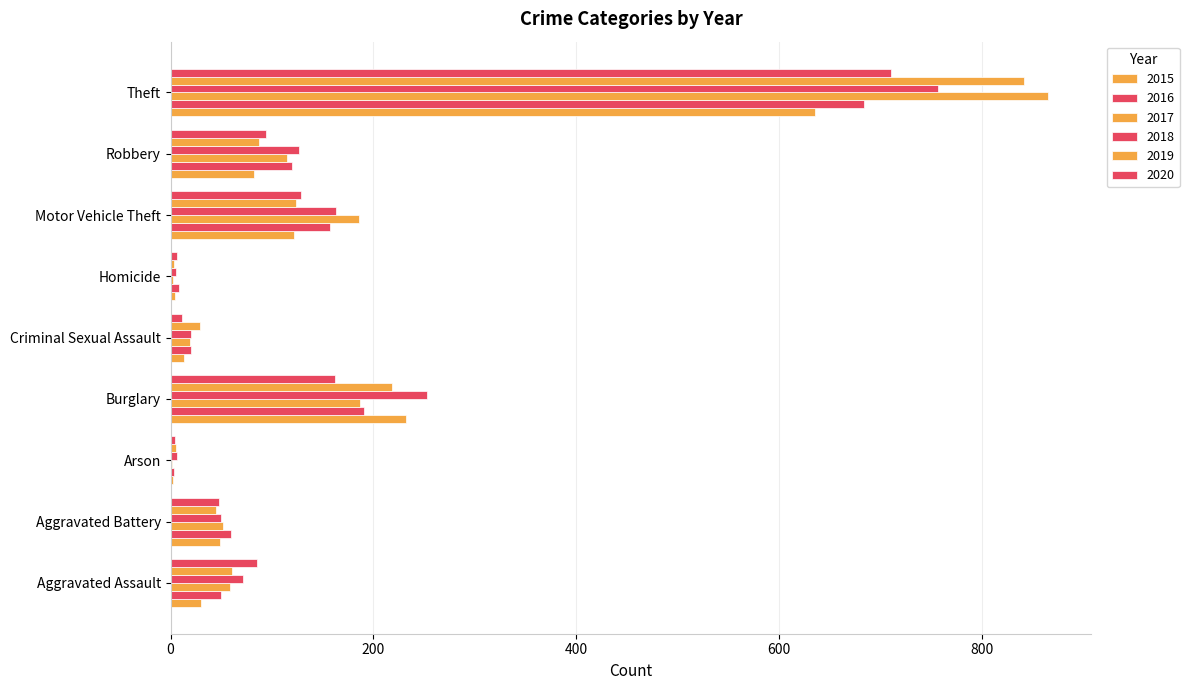

Which series has the widest spread of values?

2017